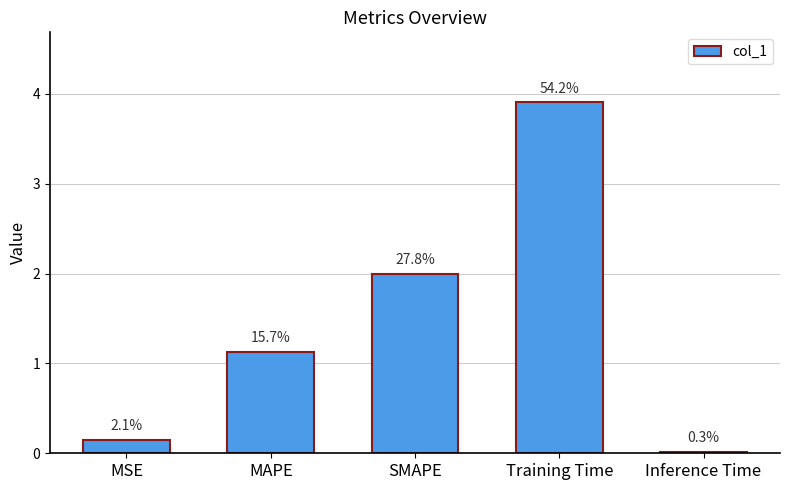

Reading left to right, transcribe all the data shown in this chart.

MSE=0.2	MAPE=1.1	SMAPE=2.0	Training Time=3.9	Inference Time=0.0